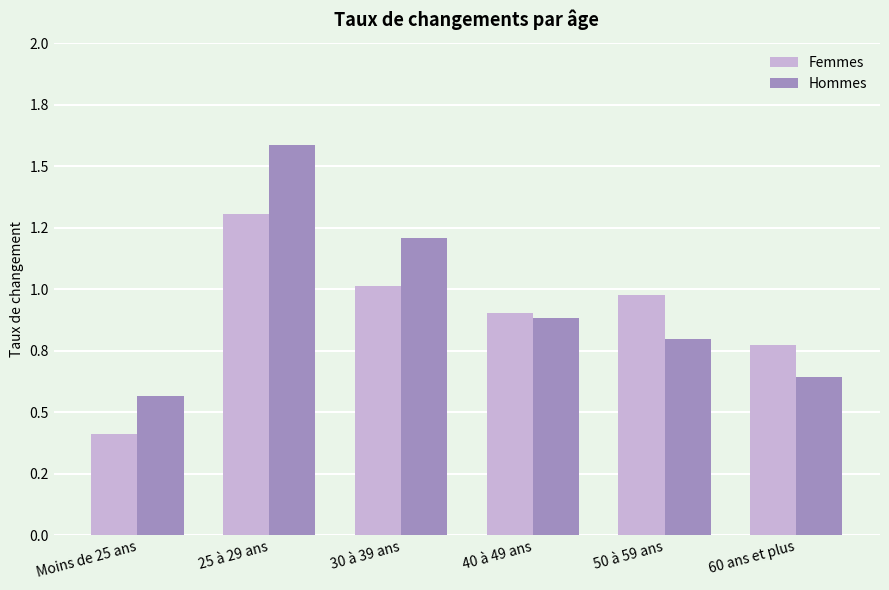

What is the difference between the Femmes values at 30 à 39 ans and Moins de 25 ans?

0.6